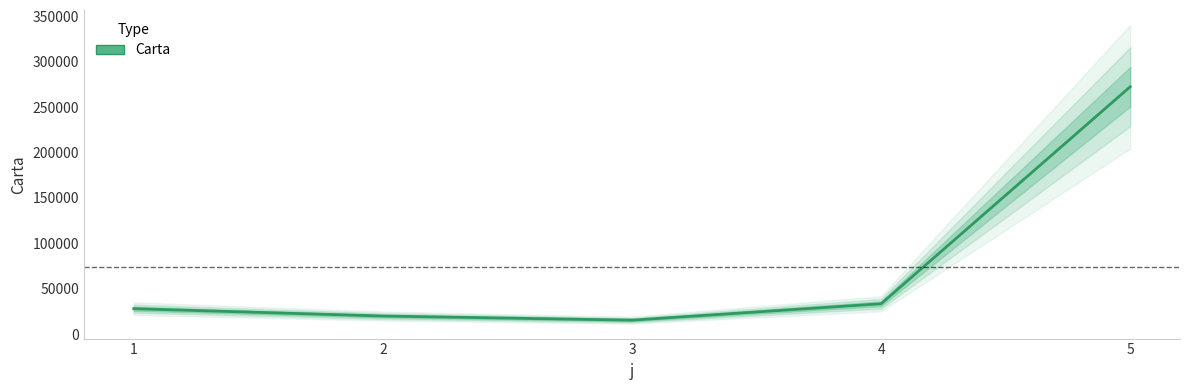

What is the average value?

73852